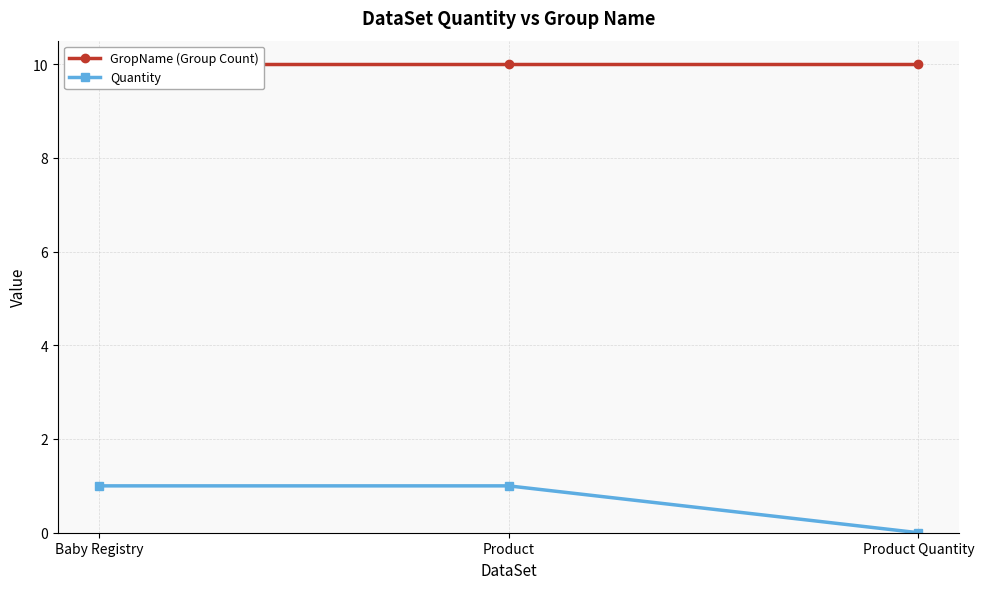

What is the difference between the highest and lowest values at Product Quantity?

10